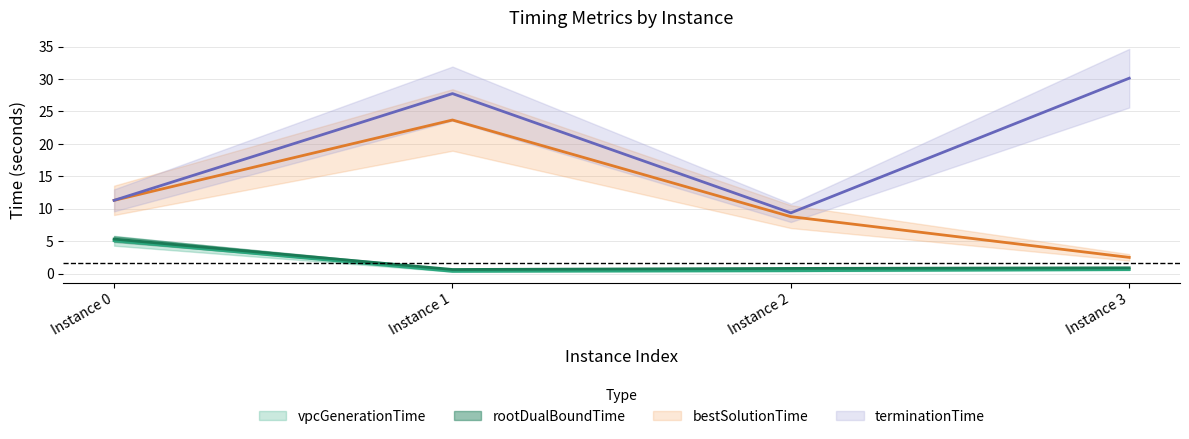

List the labels in order of rootDualBoundTime value, smallest first.

Instance 1, Instance 2, Instance 3, Instance 0